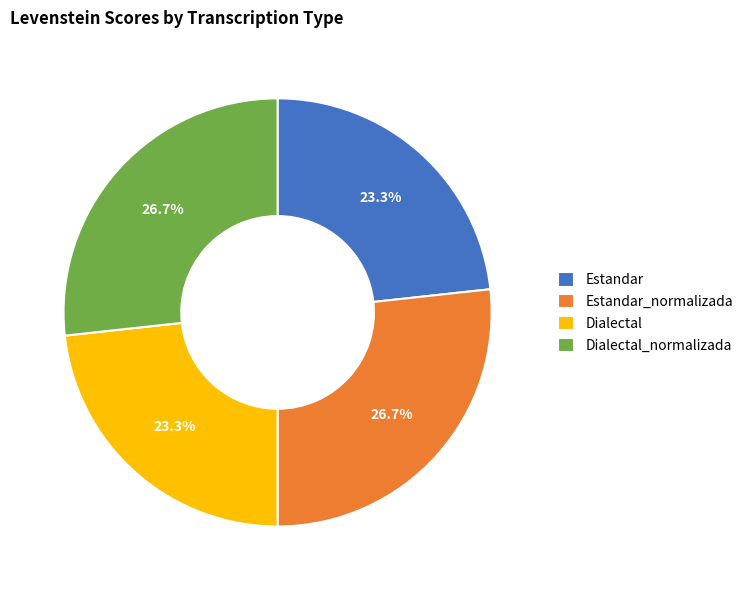

Approximately how many times larger is the value at Dialectal_normalizada compared to Estandar_normalizada?

1.0